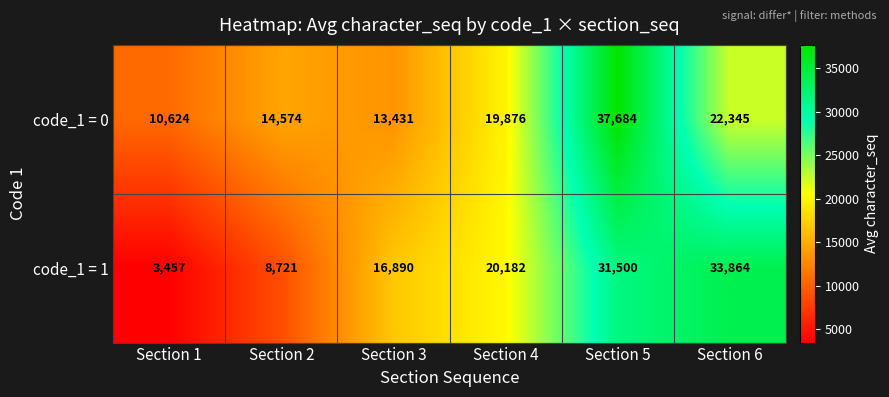

What is the spread (max minus min) of values at Section 5?

6184